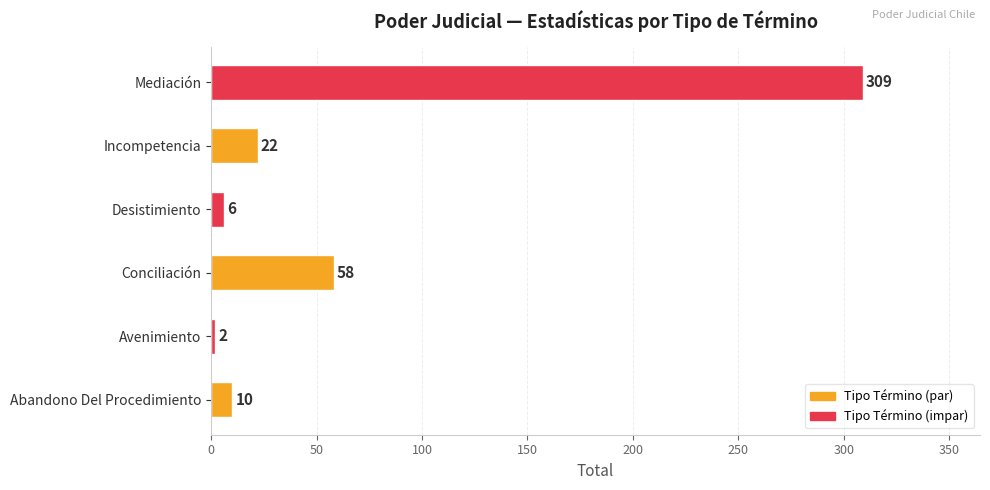

What is the ratio of the value at Mediación to the value at Desistimiento?

51.5